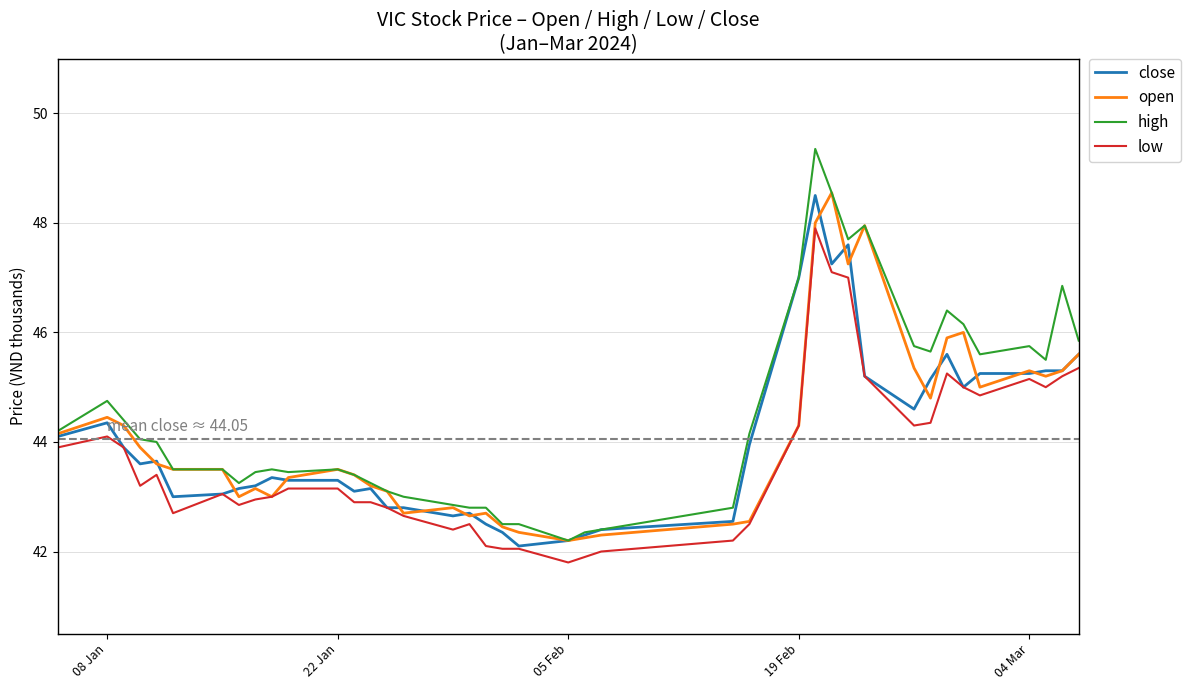

Does the chart display data point markers on the line(s)?

No